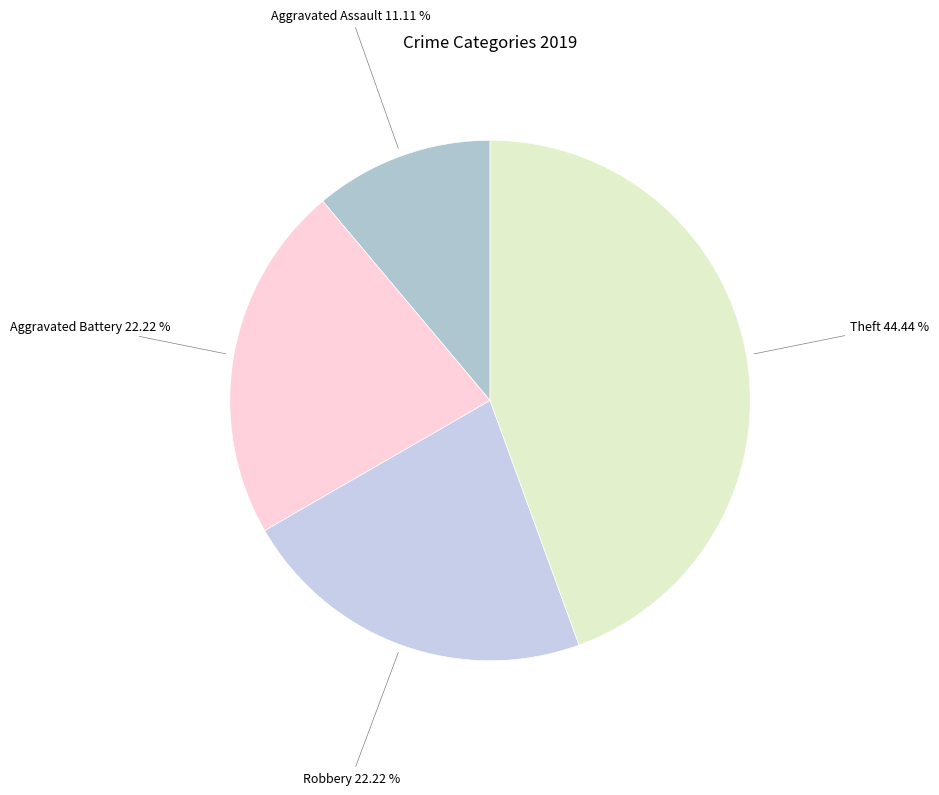

Is there a majority slice in this chart?

No